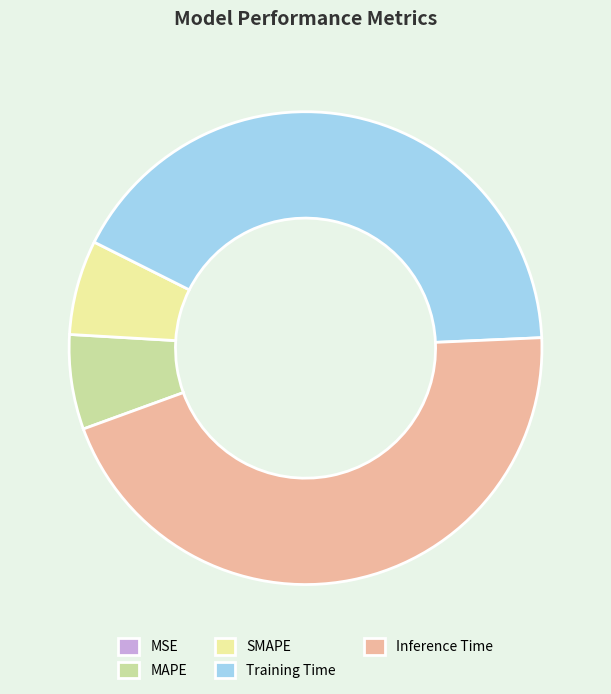

Which has a higher value, SMAPE or Inference Time?

Inference Time